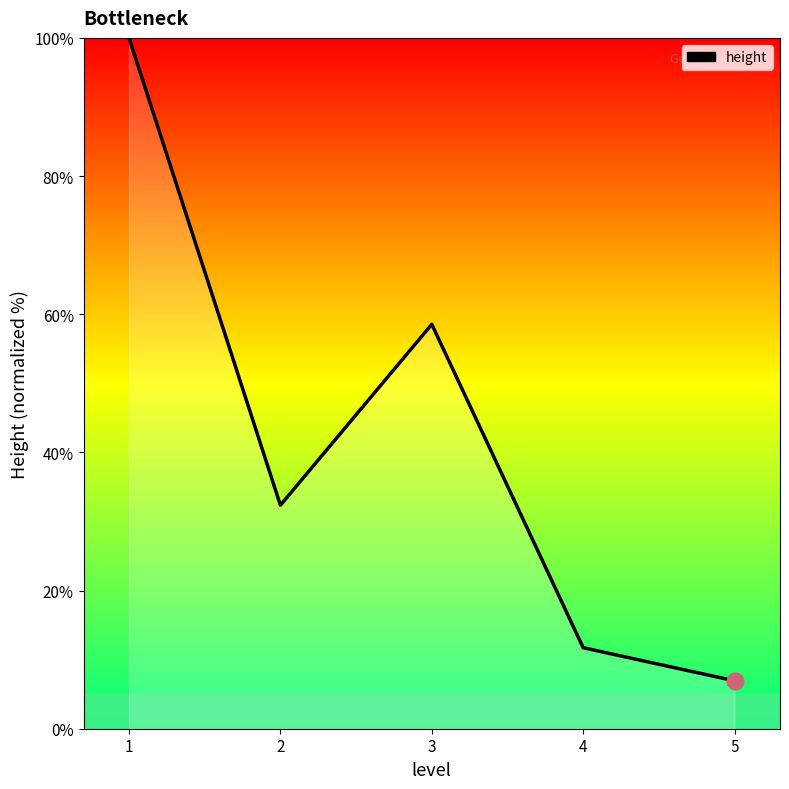

Read the value at 5.

6.9